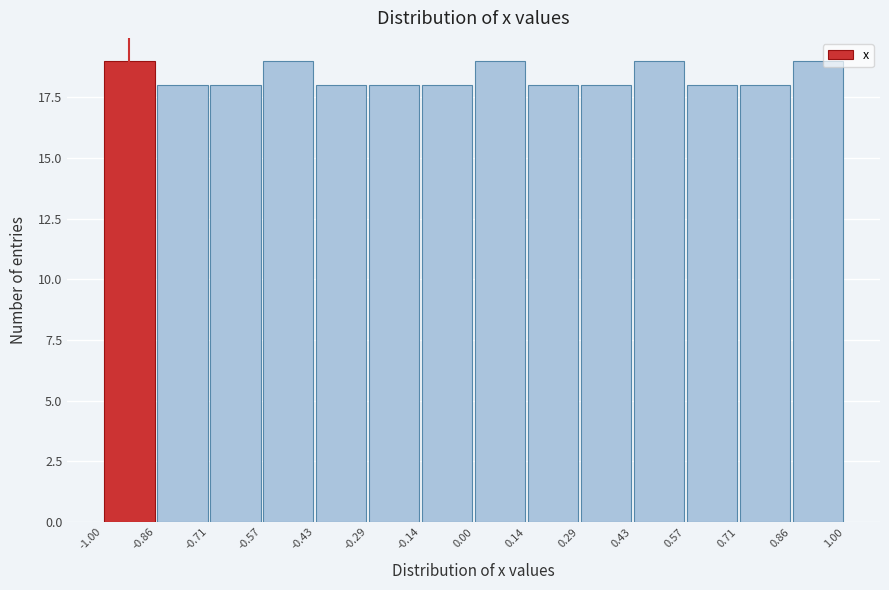

What is the height of the bar covering -0.43 to -0.29 on the x-axis? The values are not printed on the chart, so give them approximately, as read against the axis.

18